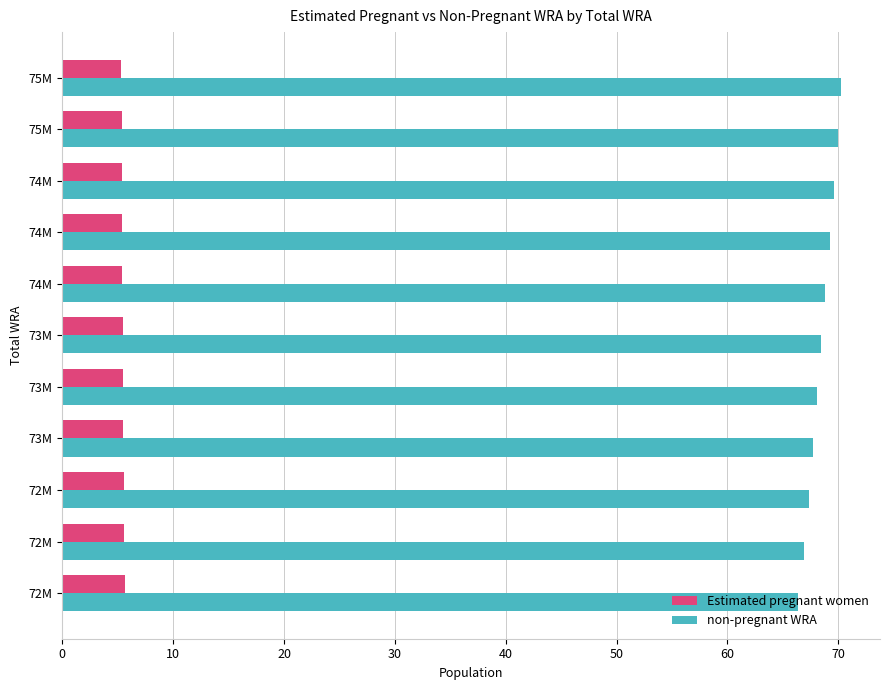

What is the minimum value for Estimated pregnant women?

5.3